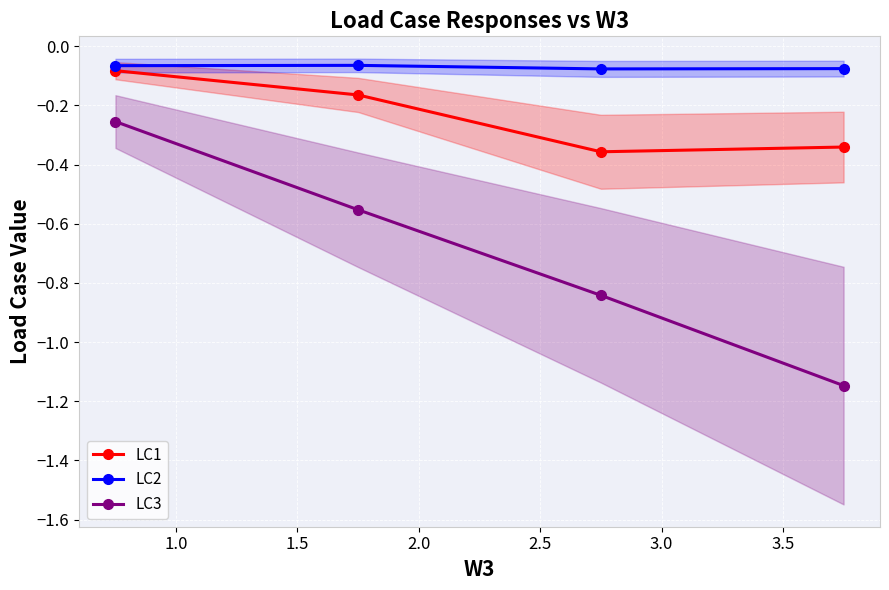

True or false: LC1 and LC3 cross at least once.

False